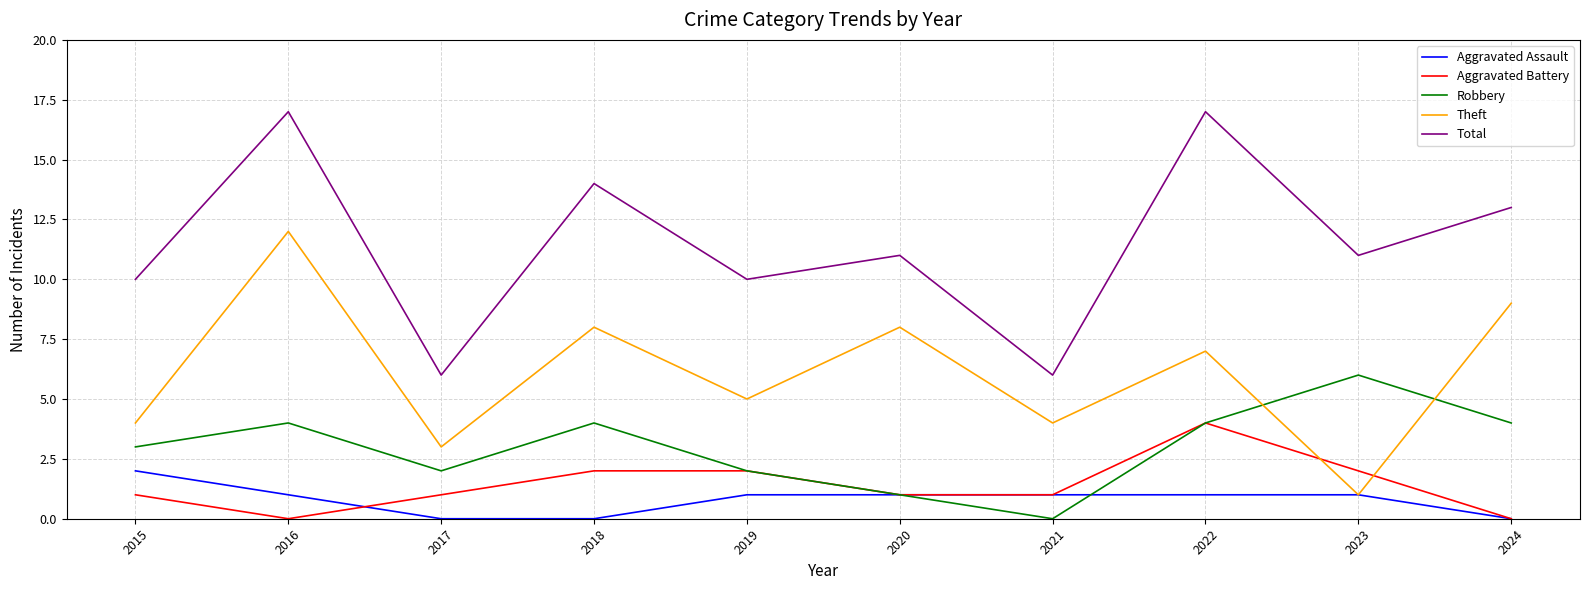

Reading right to left, transcribe all the data shown in this chart.

Aggravated Assault: 2024=0	2023=1	2022=1	2021=1	2020=1	2019=1	2018=0	2017=0	2016=1	2015=2
Aggravated Battery: 2024=0	2023=2	2022=4	2021=1	2020=1	2019=2	2018=2	2017=1	2016=0	2015=1
Robbery: 2024=4	2023=6	2022=4	2021=0	2020=1	2019=2	2018=4	2017=2	2016=4	2015=3
Theft: 2024=9	2023=1	2022=7	2021=4	2020=8	2019=5	2018=8	2017=3	2016=12	2015=4
Total: 2024=13	2023=11	2022=17	2021=6	2020=11	2019=10	2018=14	2017=6	2016=17	2015=10